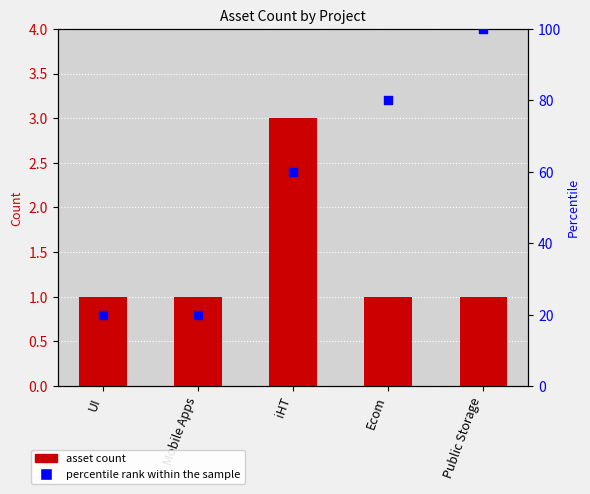

Which series reaches the minimum Y coordinate?

Count of Assets